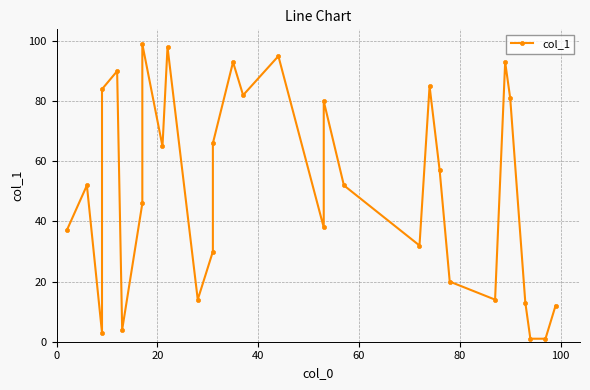

Does the chart have visible grid lines?

Yes